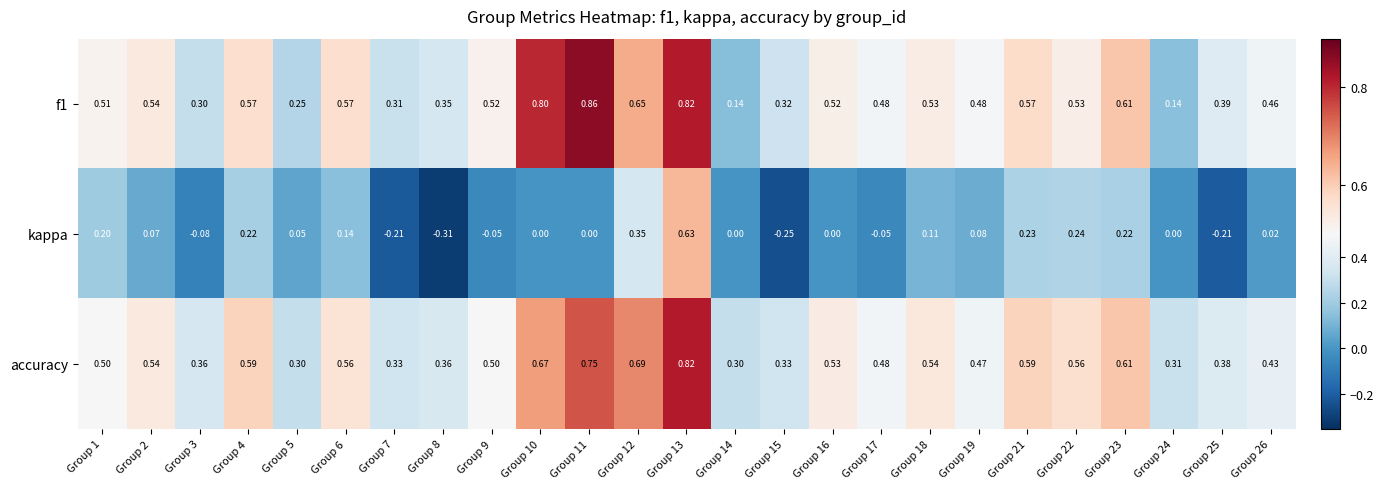

Which series has the largest total across all categories?

accuracy